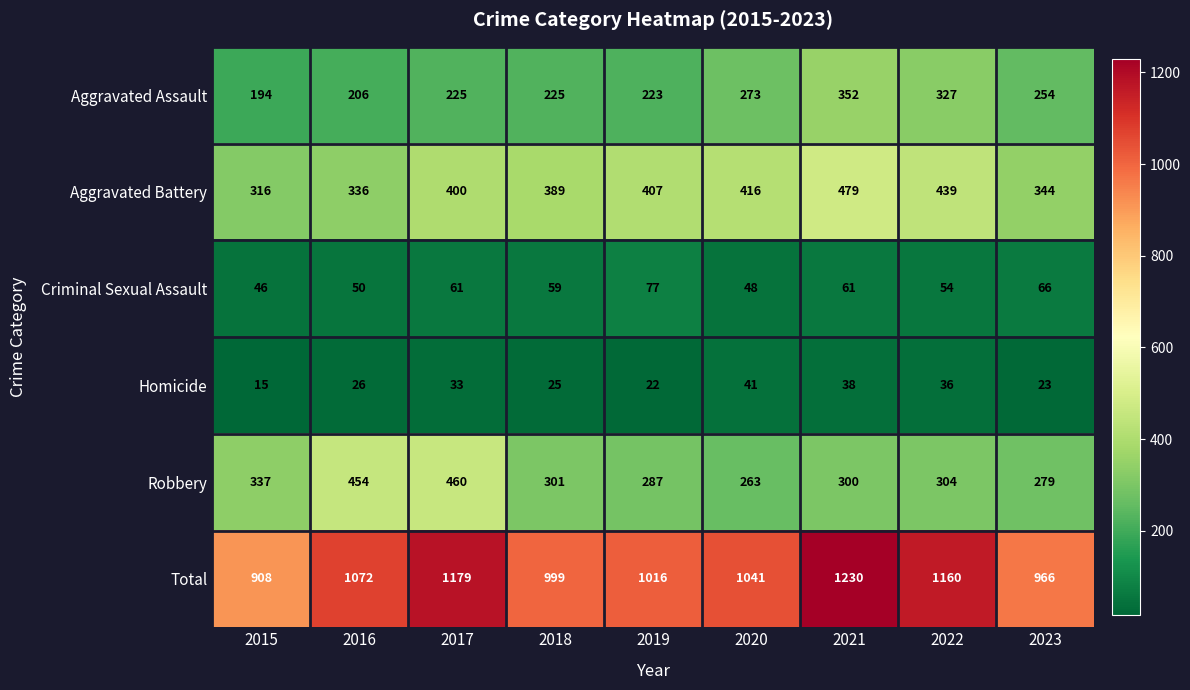

What is the minimum value for Total?

908